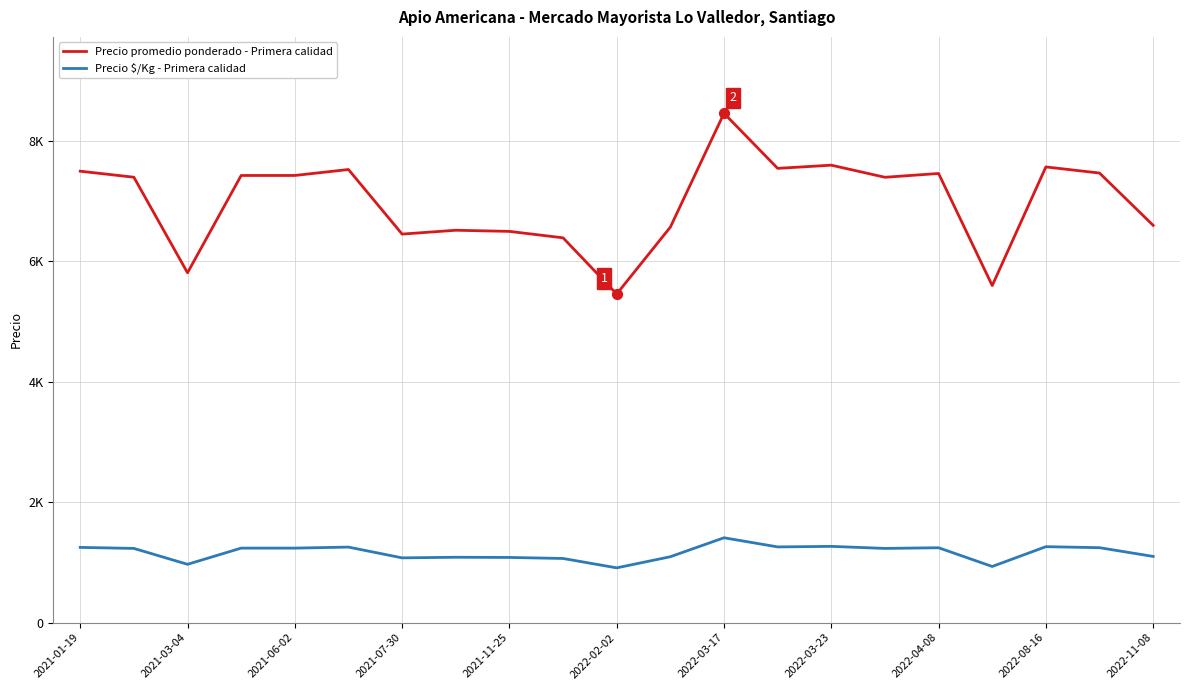

What are all the series names shown in the legend?

Precio promedio ponderado - Primera calidad, Precio $/Kg - Primera calidad